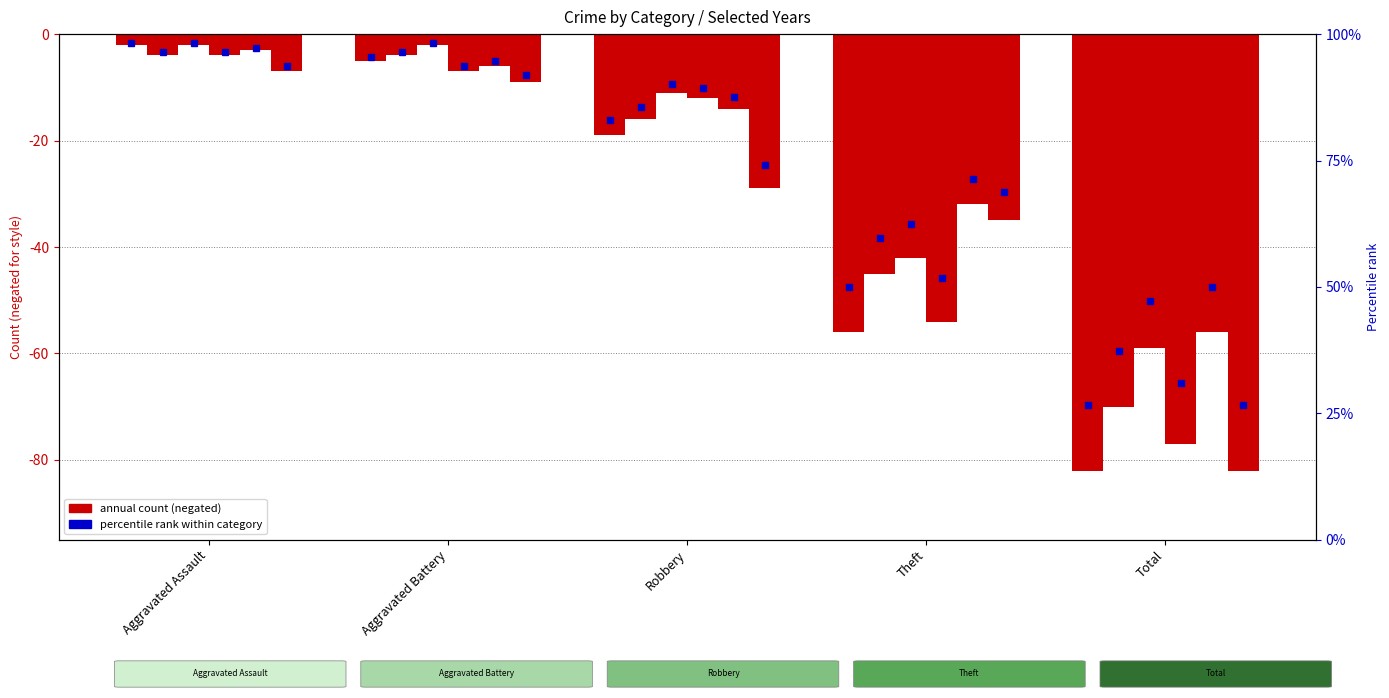

At which category is the sum across all series the highest?

Aggravated Assault